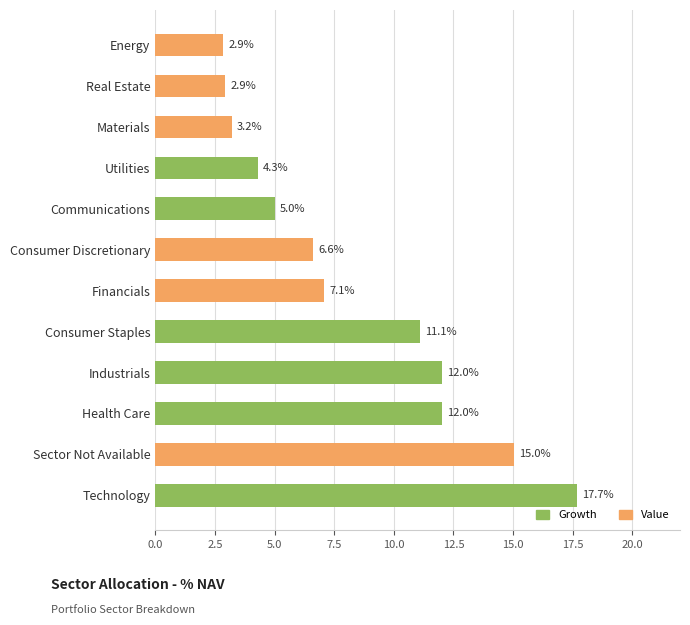

The value at Financials is 4.1. True or false?

False